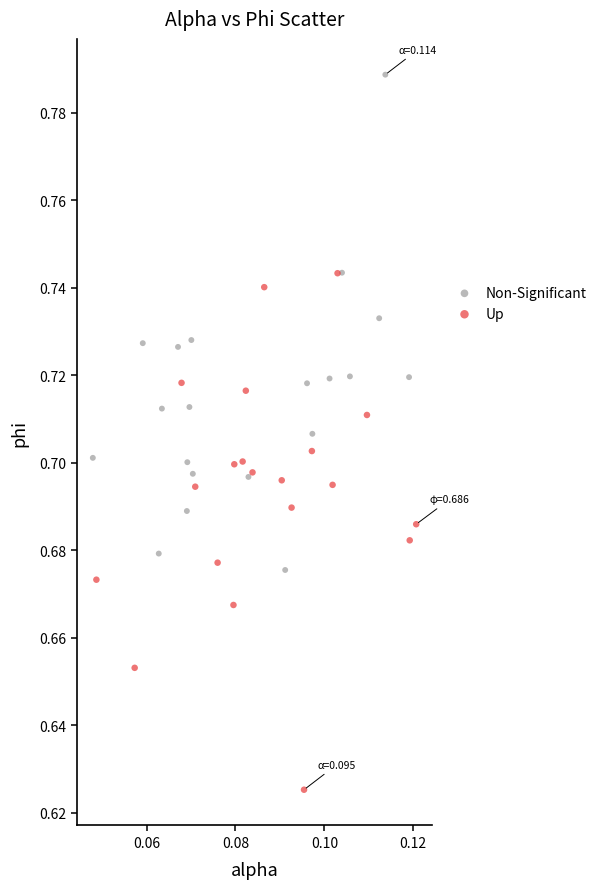

Which series contains the highest Y value?

Non-Significant